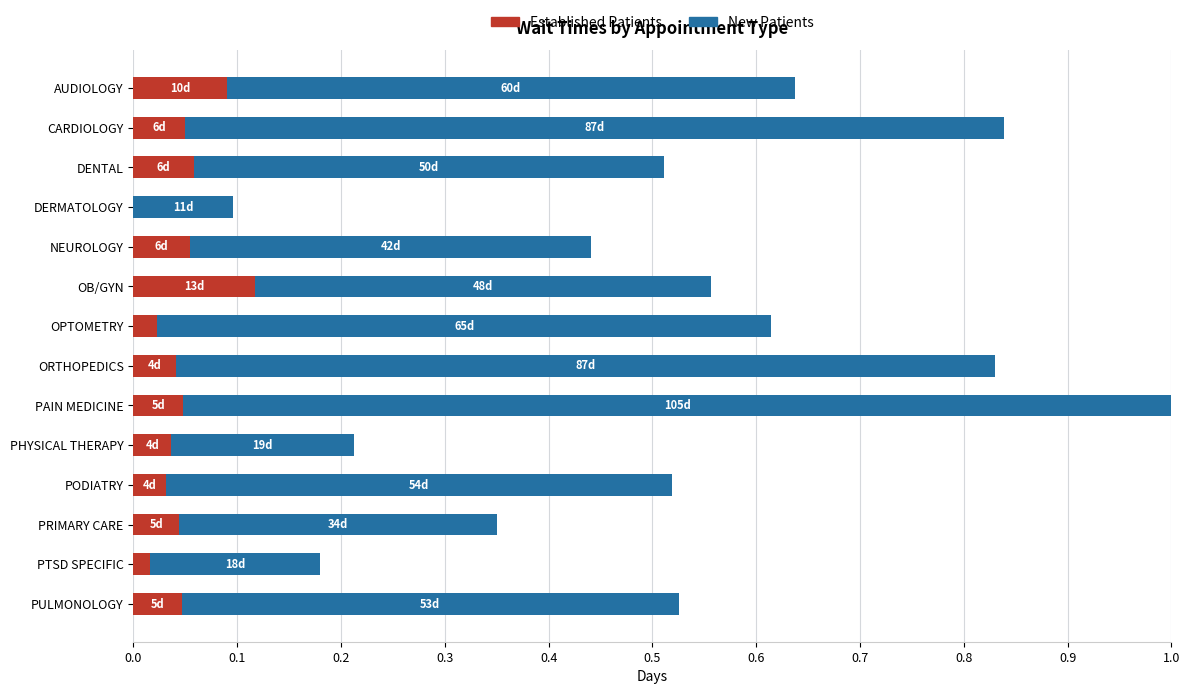

Is it true that Established Patients equals 0.1 at NEUROLOGY?

True